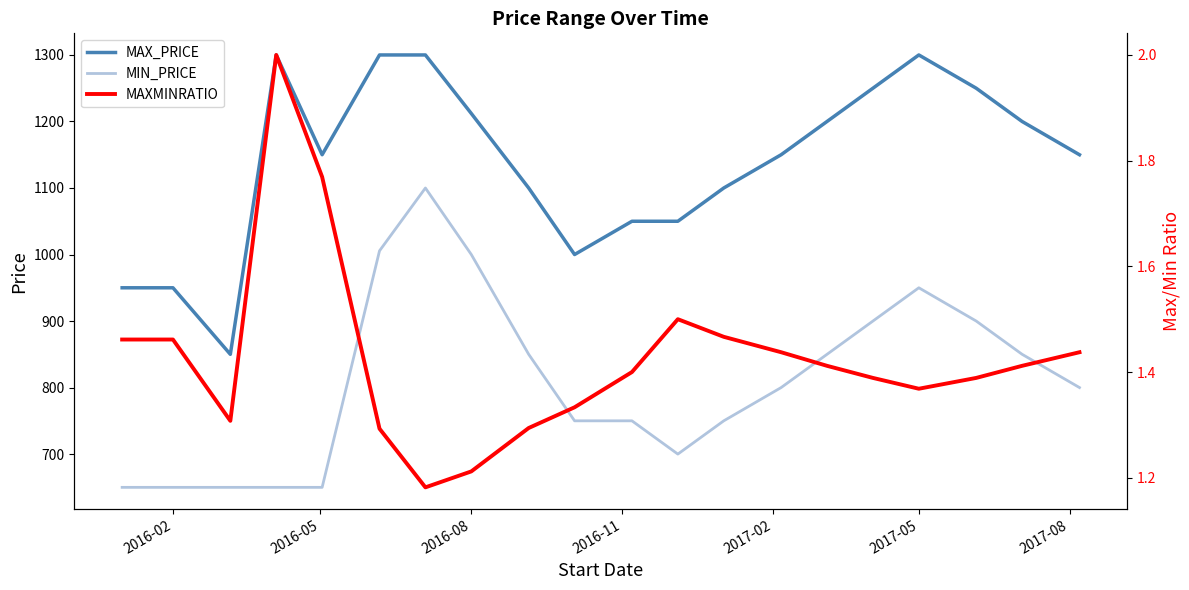

What is the average value of the MIN_PRICE series?

810.3